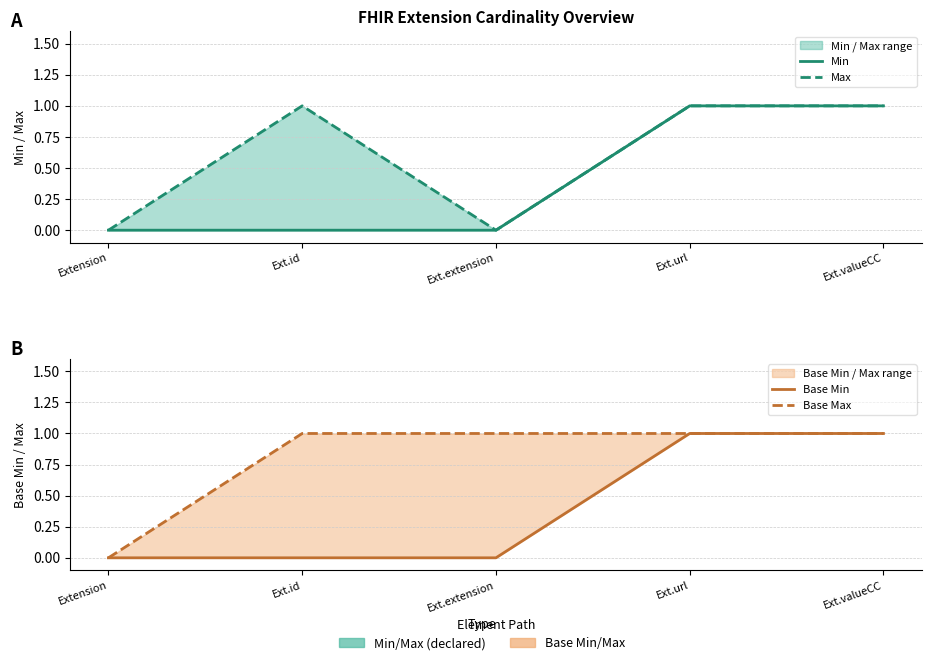

Reading left to right, what are all the values shown in this chart?

Min: 0	0	0	1	1
Max: 0	1	0	1	1
Base Min: 0	0	0	1	1
Base Max: 0	1	1	1	1